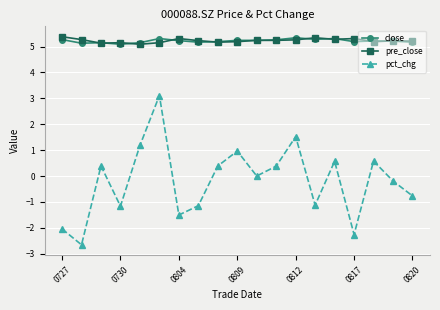

What is the maximum value shown in the chart?

5.4